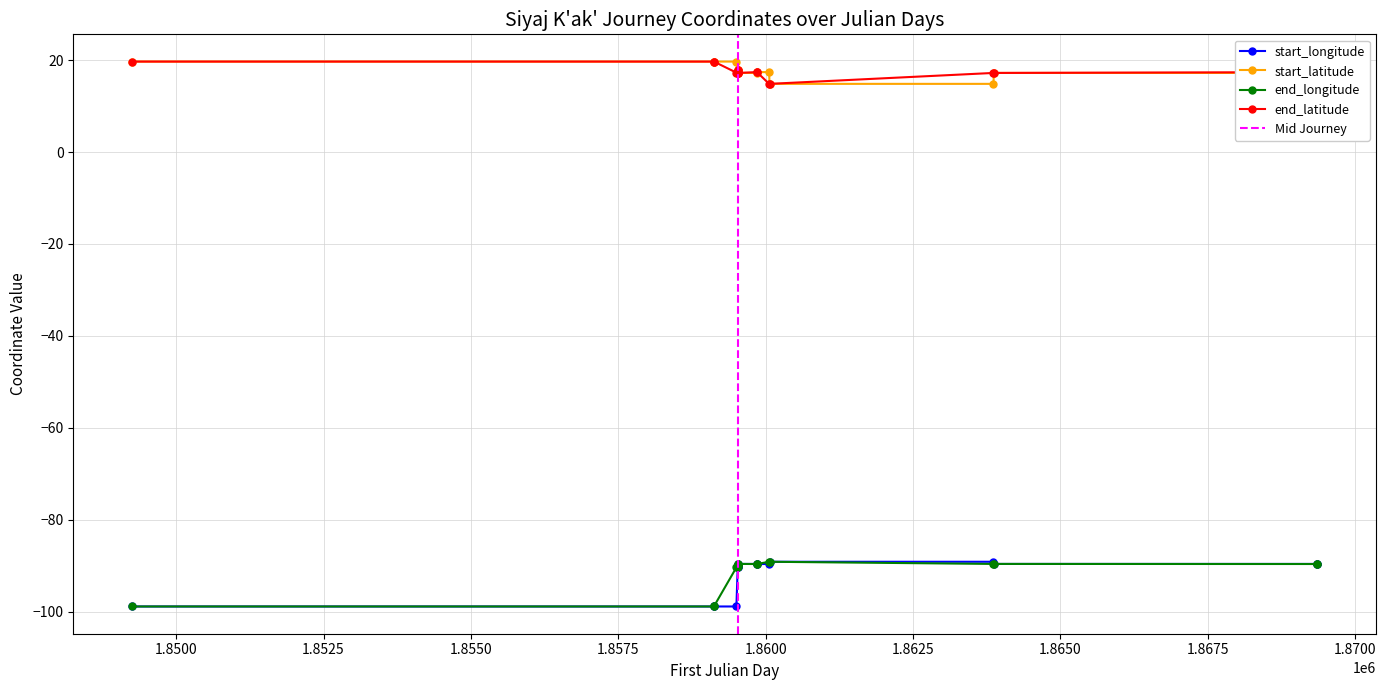

True or false: end_longitude and end_latitude intersect in this chart.

False